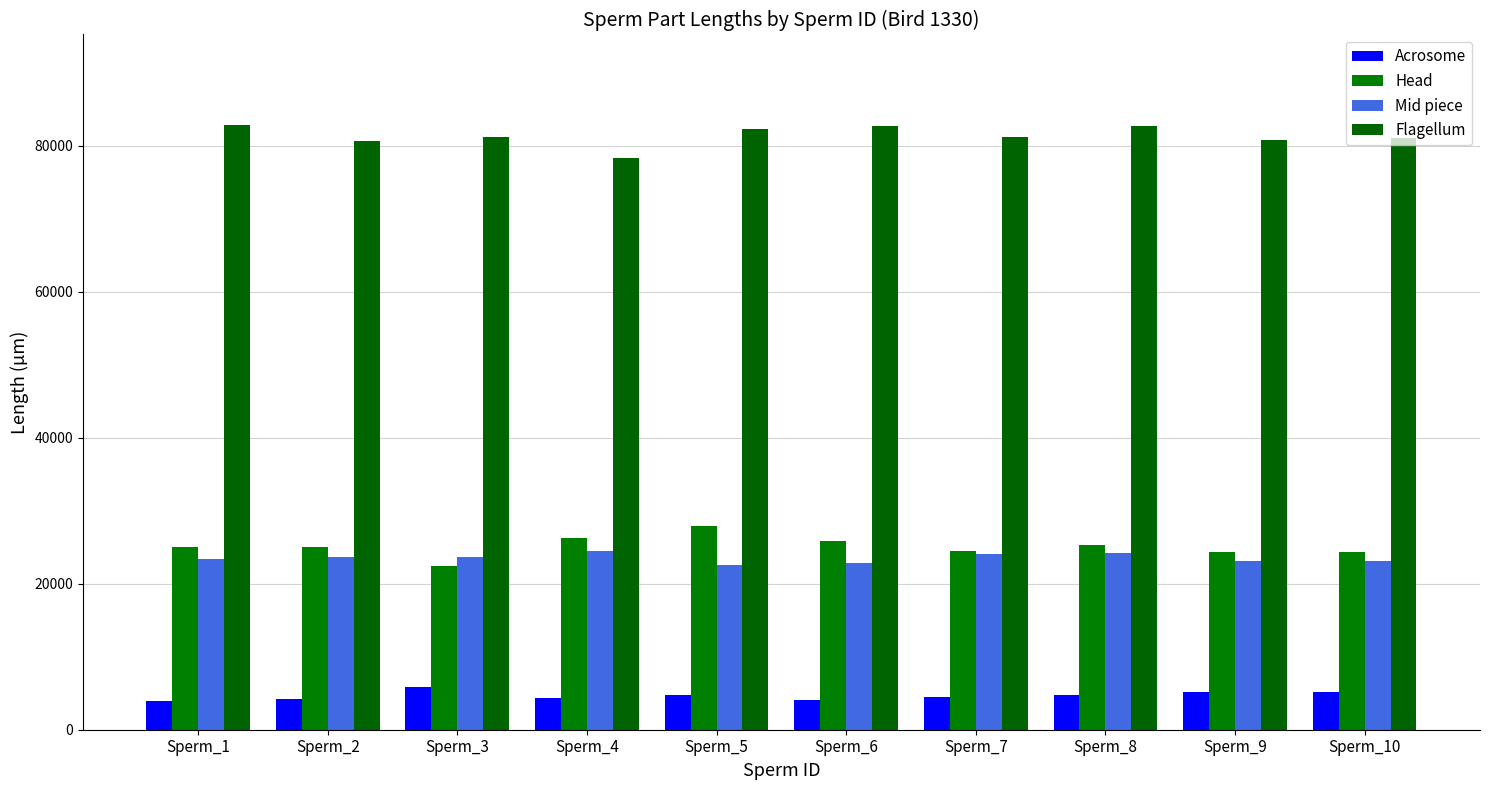

What is the sum of all Flagellum values?

813256